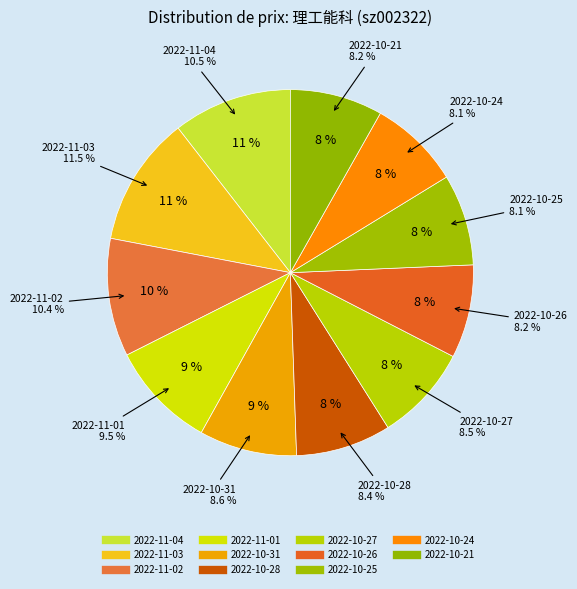

To the nearest percent, what percentage of the pie is 2022-10-21?

8%